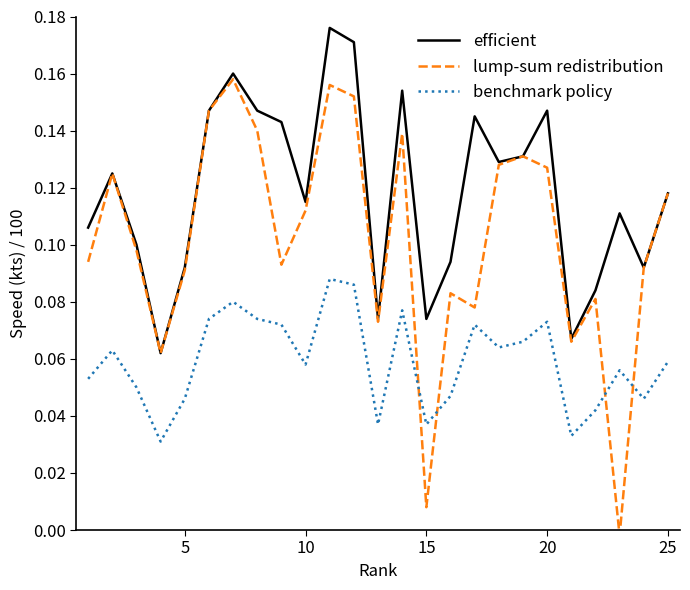

How many lines are shown in the chart?

3